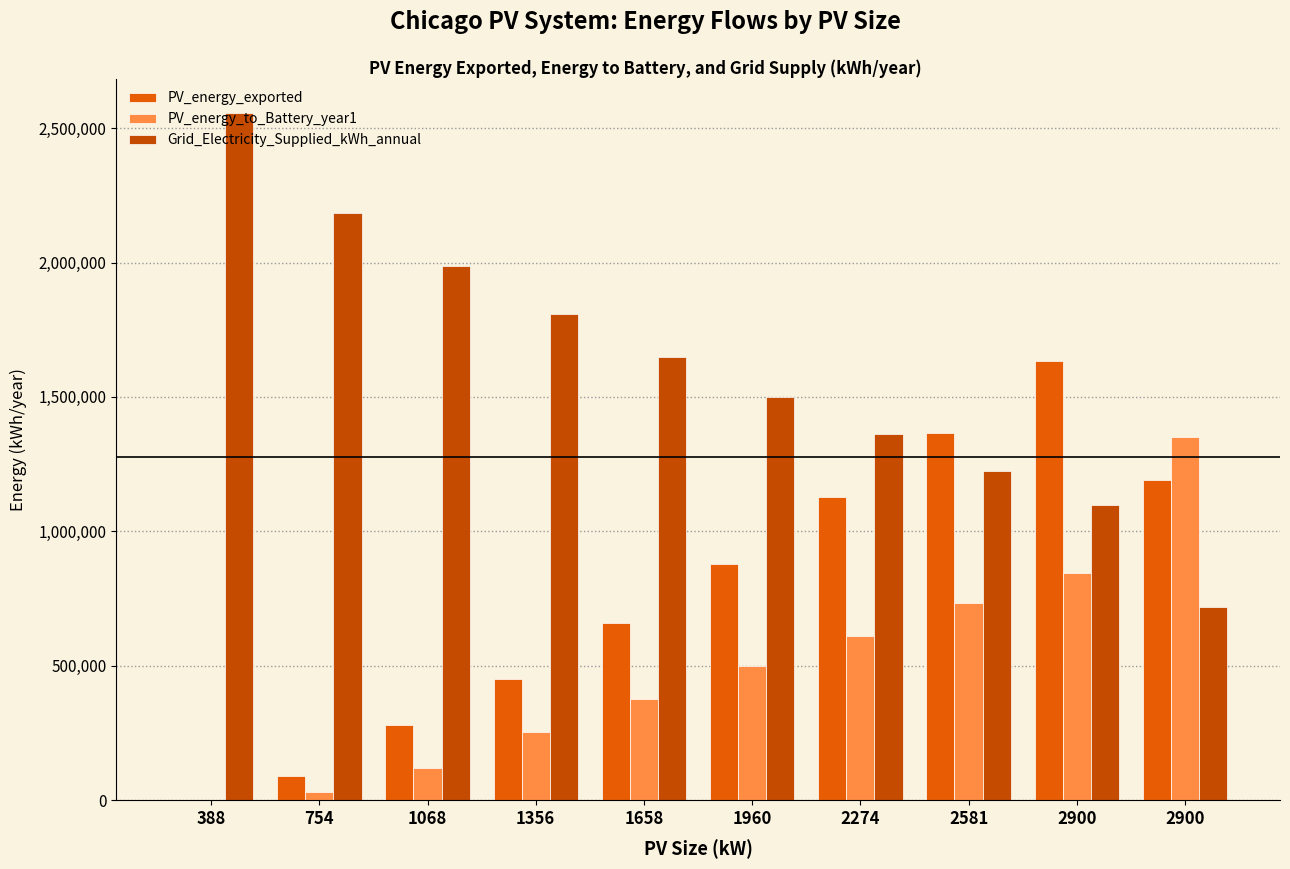

What is the difference between the Grid_Electricity_Supplied_kWh_annual values at 1068 and 2581?

764247.0